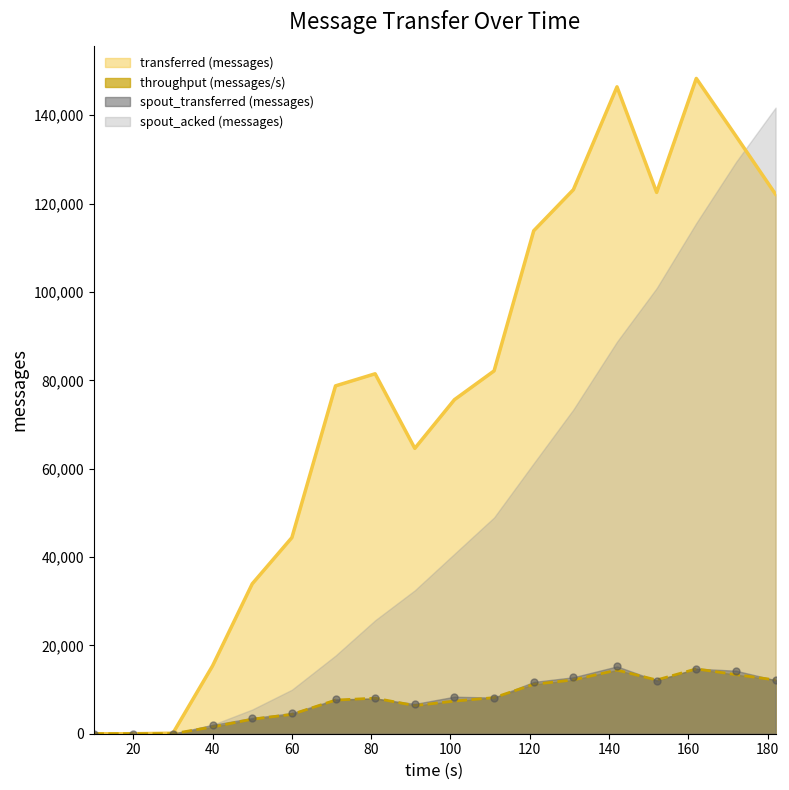

True or false: spout_transferred (messages) has more than 0 interior local peaks.

True